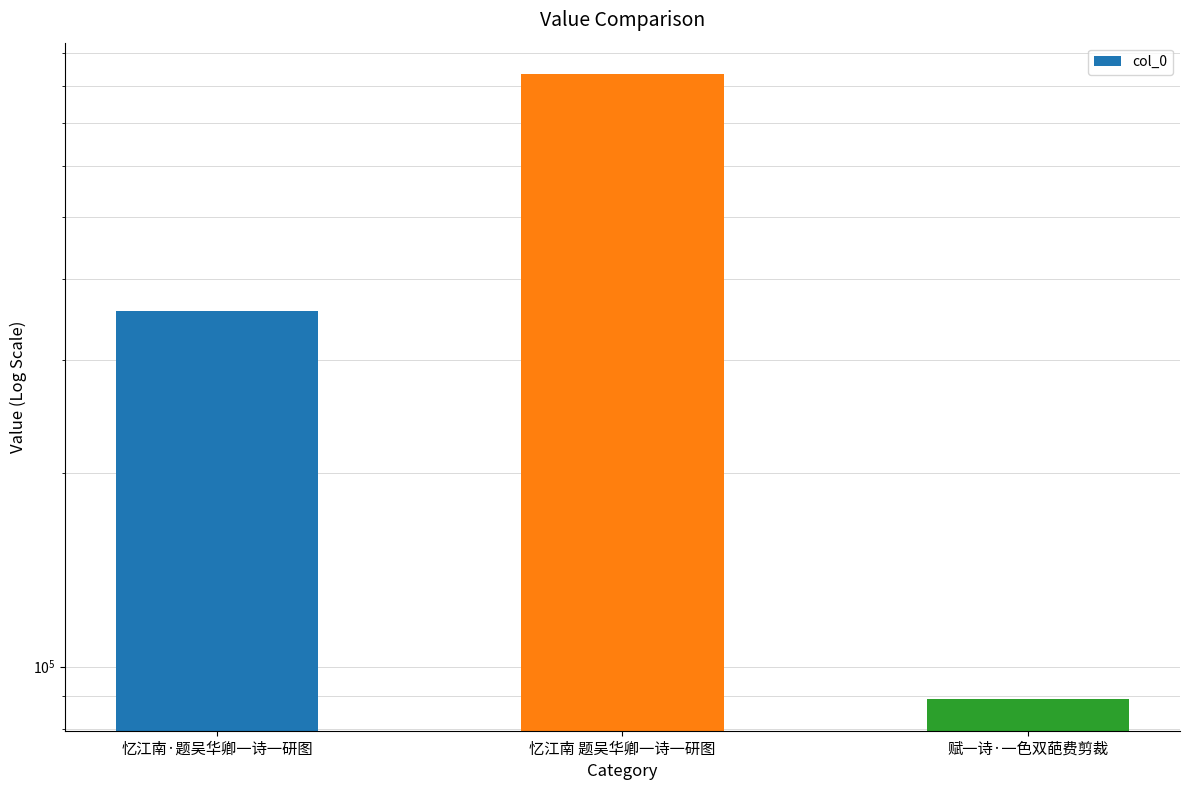

Reading right to left, transcribe all the data shown in this chart.

88873	834783	356775